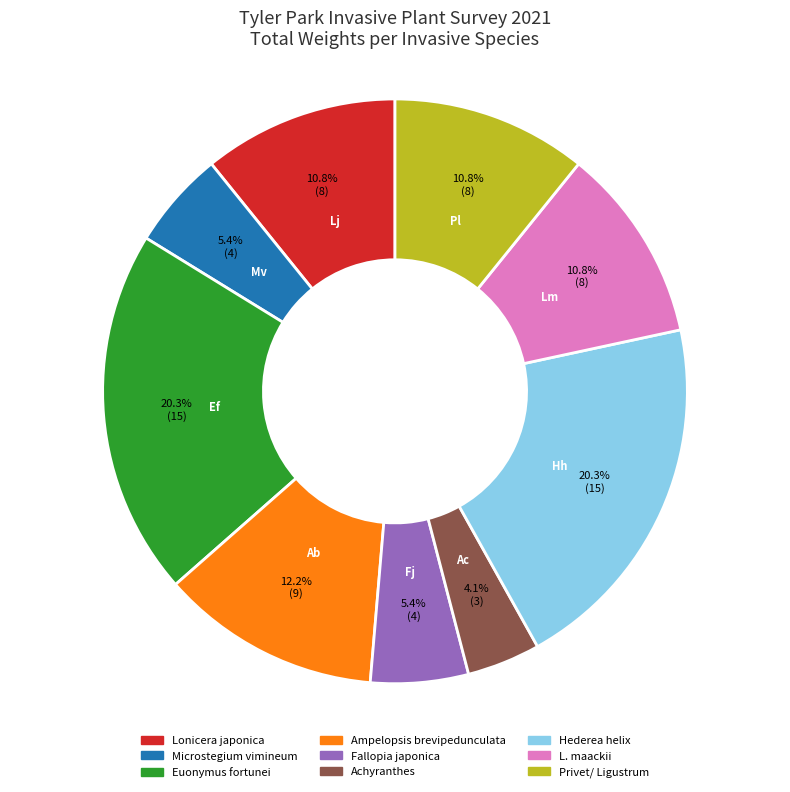

What percentage do Achyranthes and Lonicera japonica together represent?

14.9%